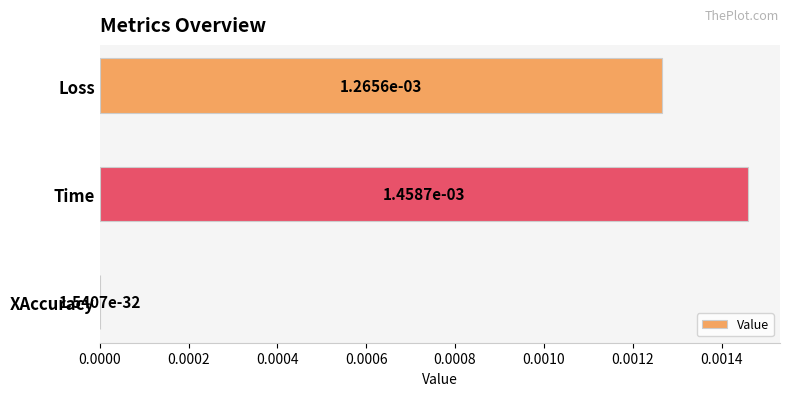

At which label is the value closest to 0?

XAccuracy